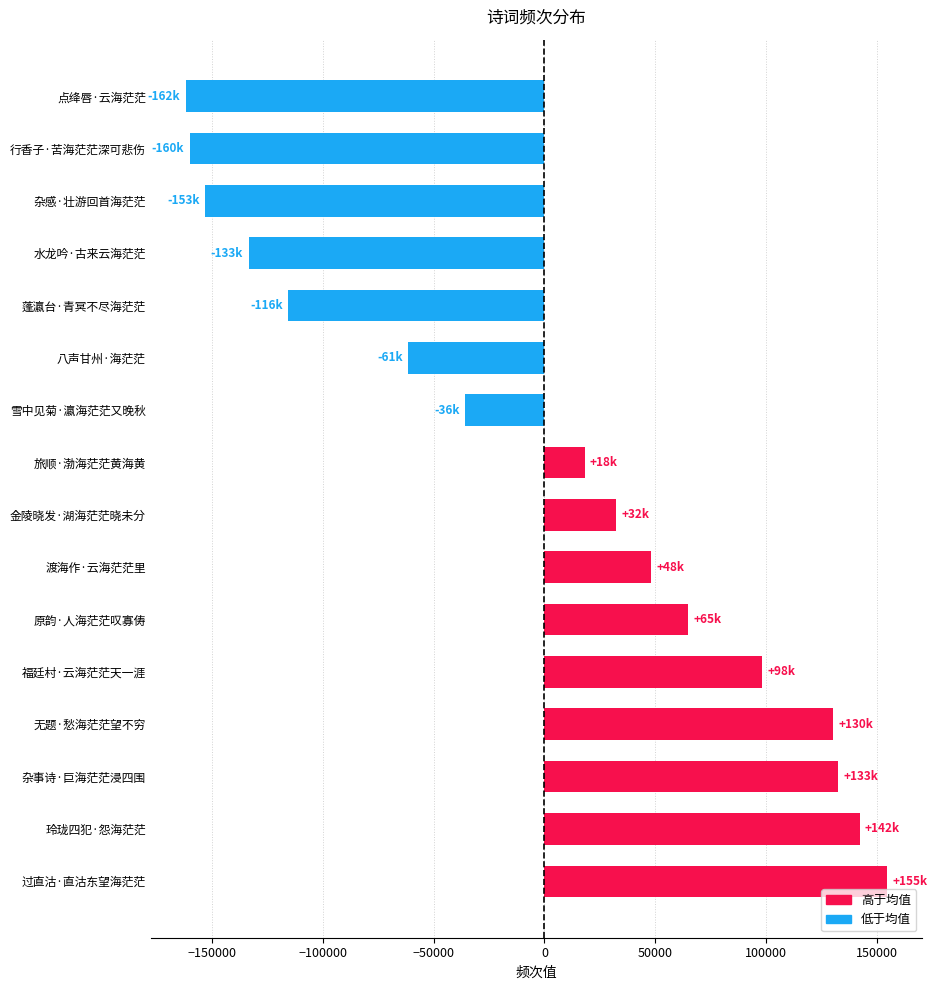

What is the difference between the maximum and minimum values?

316419.0